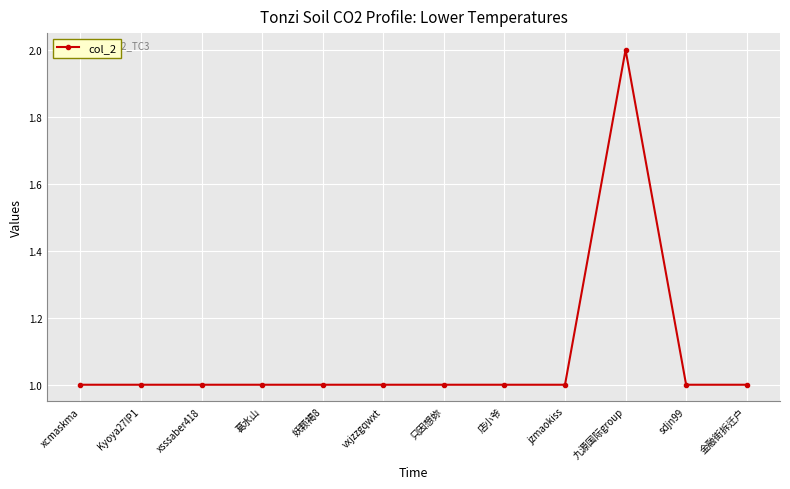

What is the change in value from vxjzzgqwxt to 九源国际group?

+1